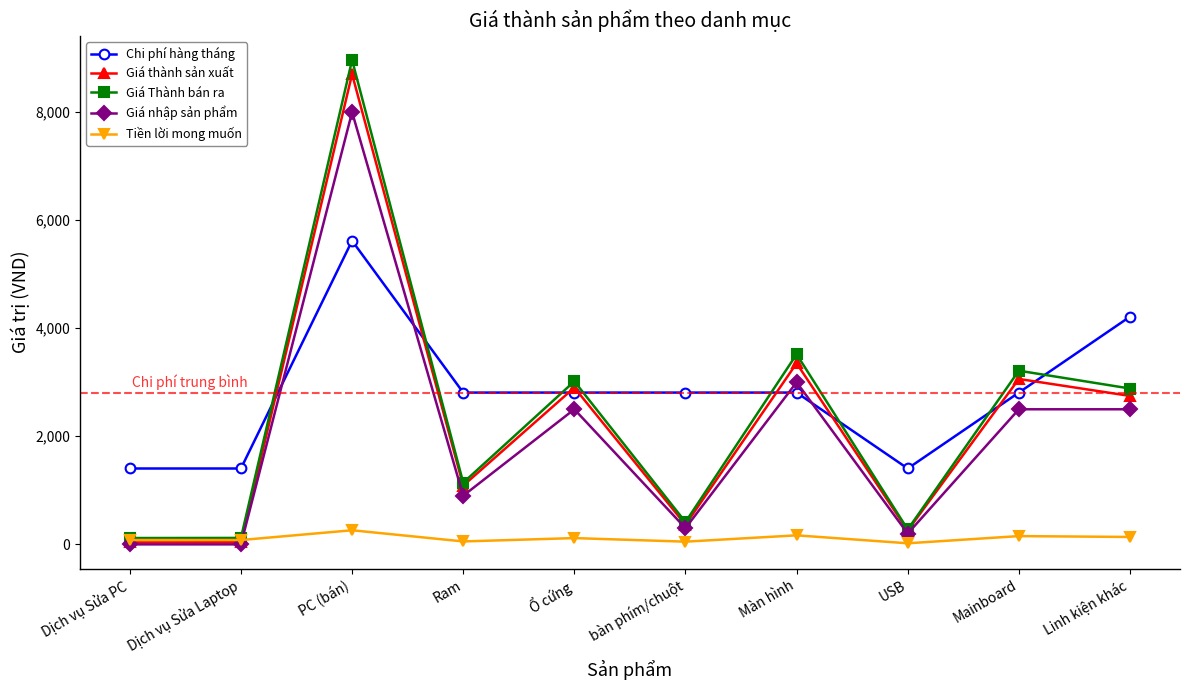

What is the average value of the Chi phí hàng tháng series?

2809